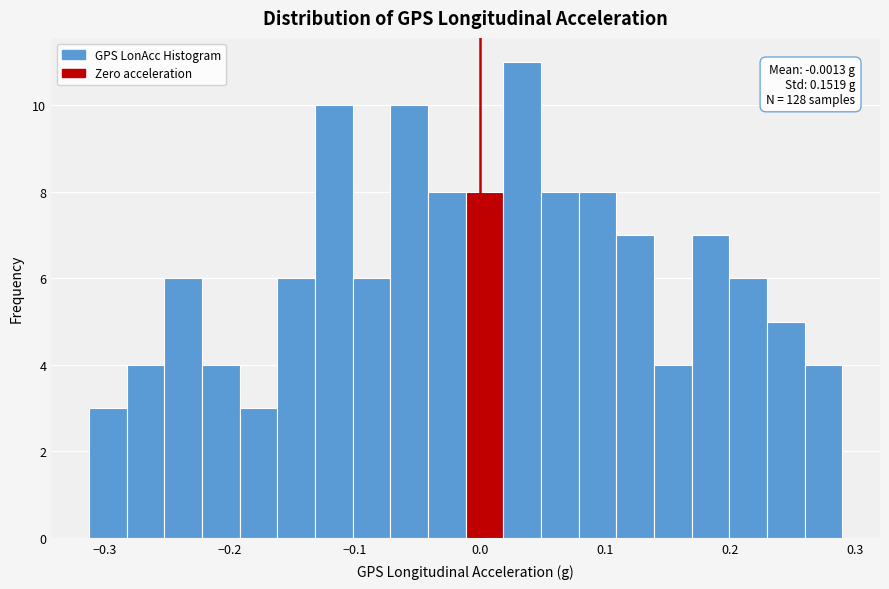

Read against the x-axis, roughly where is the centre of the tallest bar?

0.03